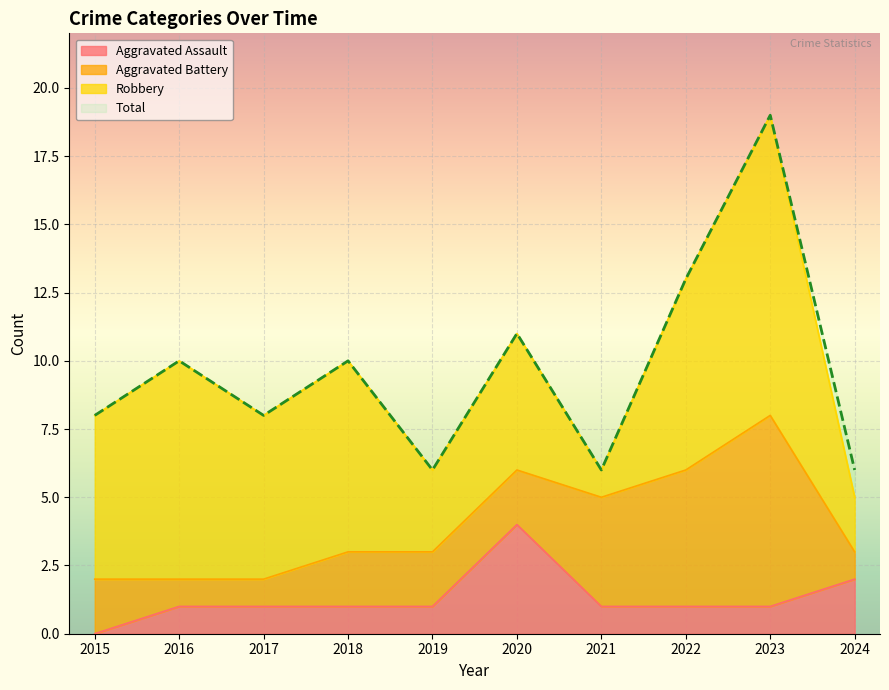

How many values in the Aggravated Assault series exceed 1?

2